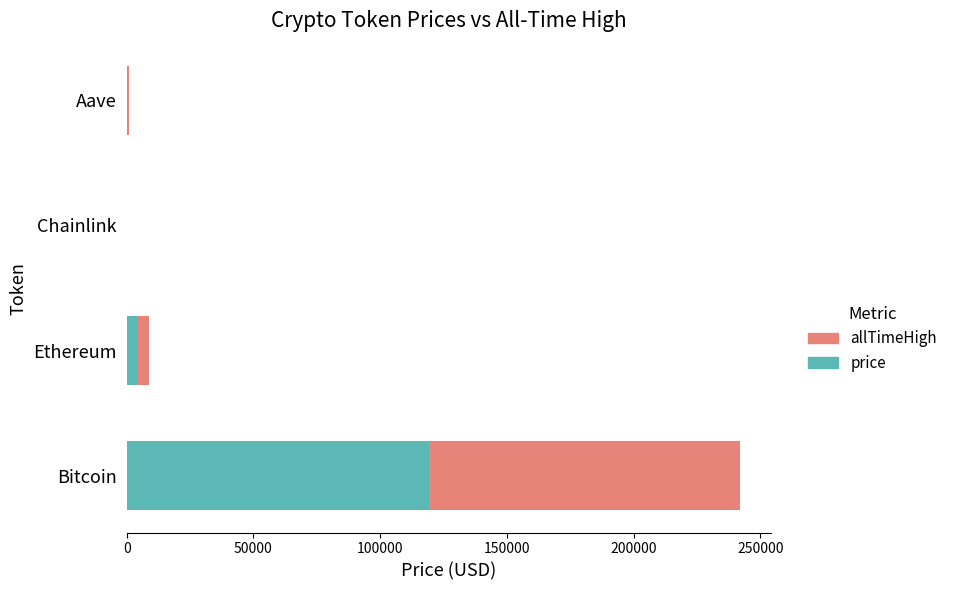

At which category is the sum across all series the highest?

Bitcoin